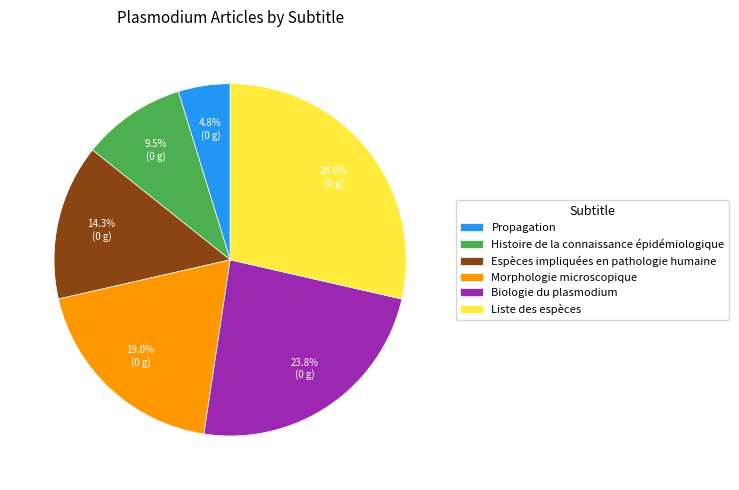

Is the sum of Espèces impliquées en pathologie humaine and Histoire de la connaissance épidémiologique greater than half?

No